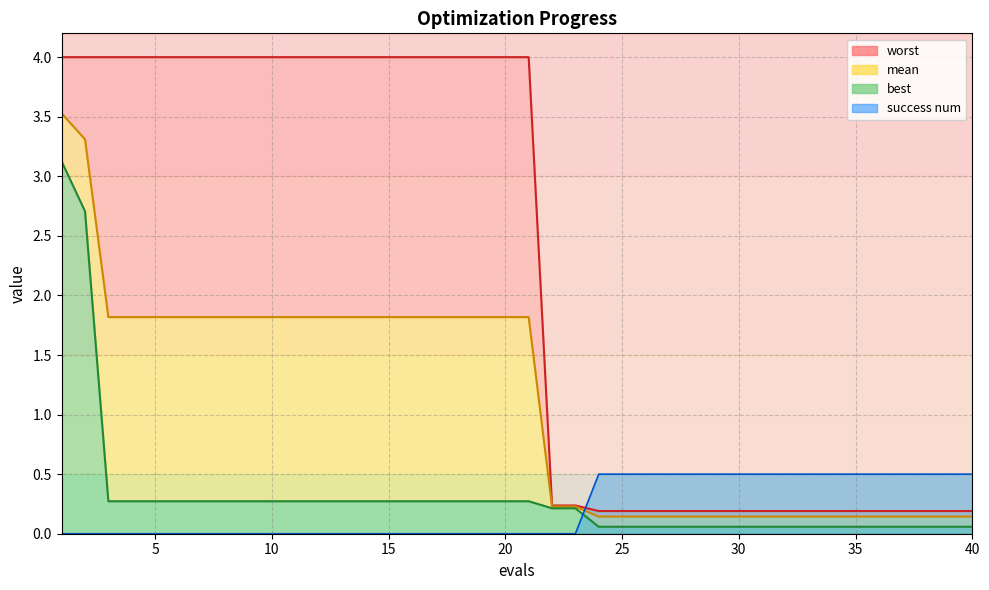

Reading left to right, extract all data points from this chart.

mean: 3.5	3.3	1.8	1.8	1.8	1.8	1.8	1.8	1.8	1.8	1.8	1.8	1.8	1.8	1.8	1.8	1.8	1.8	1.8	1.8	1.8	0.2	0.2	0.1	0.1	0.1	0.1	0.1	0.1	0.1	0.1	0.1	0.1	0.1	0.1	0.1	0.1	0.1	0.1	0.1
best: 3.1	2.7	0.3	0.3	0.3	0.3	0.3	0.3	0.3	0.3	0.3	0.3	0.3	0.3	0.3	0.3	0.3	0.3	0.3	0.3	0.3	0.2	0.2	0.1	0.1	0.1	0.1	0.1	0.1	0.1	0.1	0.1	0.1	0.1	0.1	0.1	0.1	0.1	0.1	0.1
worst: 4.0	4.0	4.0	4.0	4.0	4.0	4.0	4.0	4.0	4.0	4.0	4.0	4.0	4.0	4.0	4.0	4.0	4.0	4.0	4.0	4.0	0.2	0.2	0.2	0.2	0.2	0.2	0.2	0.2	0.2	0.2	0.2	0.2	0.2	0.2	0.2	0.2	0.2	0.2	0.2
success num: 0.0	0.0	0.0	0.0	0.0	0.0	0.0	0.0	0.0	0.0	0.0	0.0	0.0	0.0	0.0	0.0	0.0	0.0	0.0	0.0	0.0	0.0	0.0	0.5	0.5	0.5	0.5	0.5	0.5	0.5	0.5	0.5	0.5	0.5	0.5	0.5	0.5	0.5	0.5	0.5